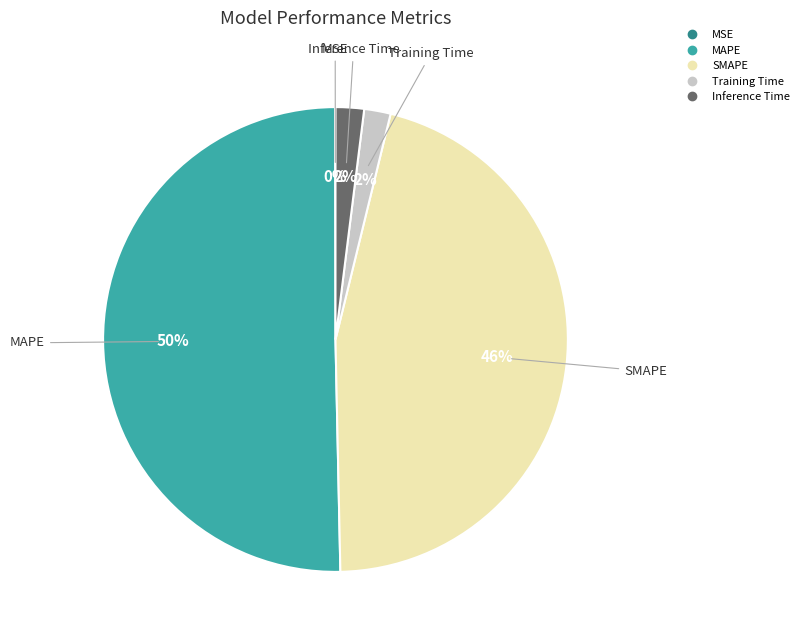

Which has a higher value, Inference Time or MAPE?

MAPE